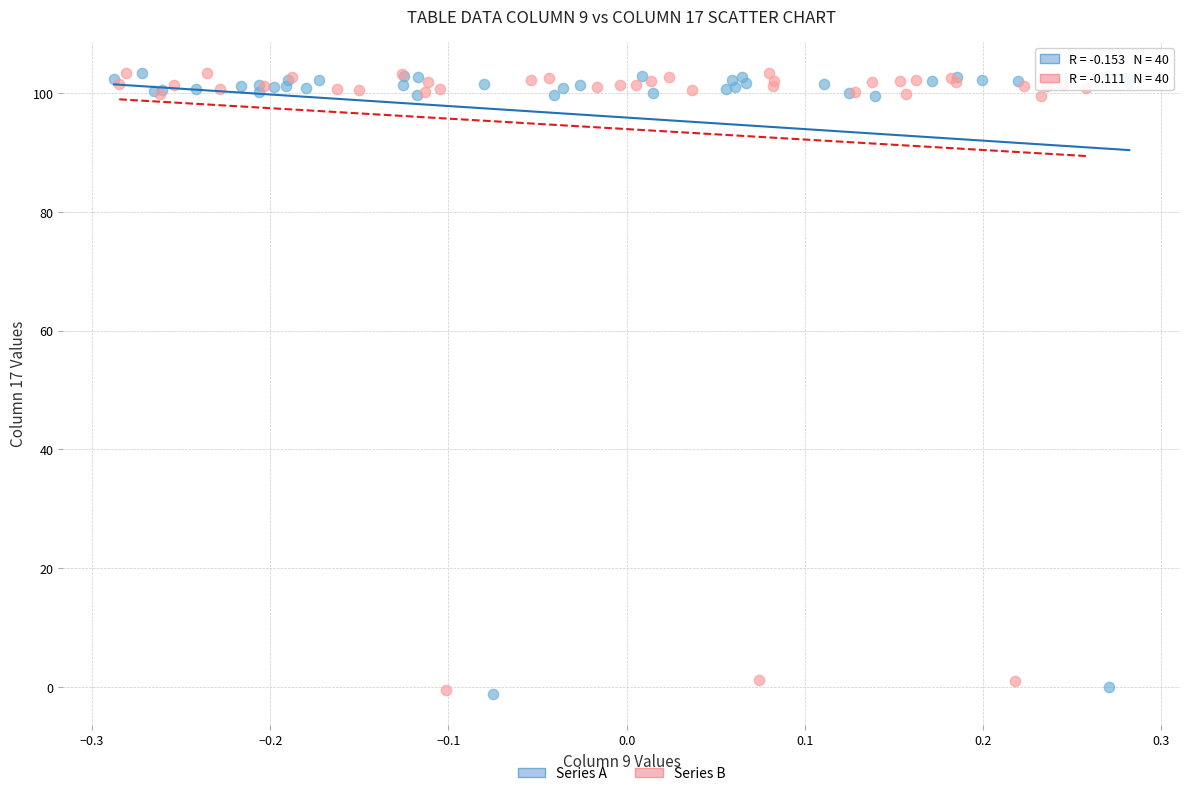

What are all the series names shown in the legend?

Series A, Series B